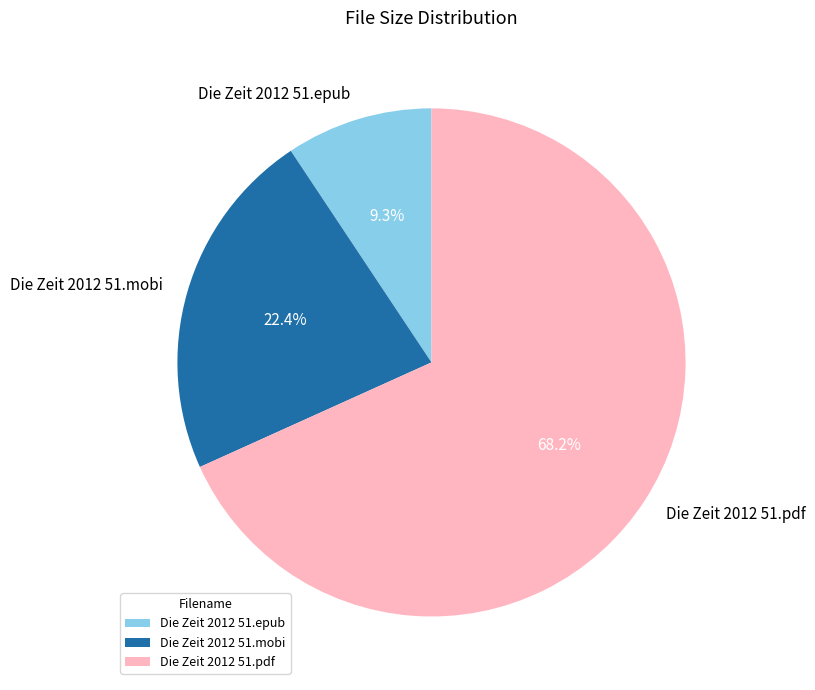

What is the total percentage of Die Zeit 2012 51.pdf and Die Zeit 2012 51.mobi?

90.7%